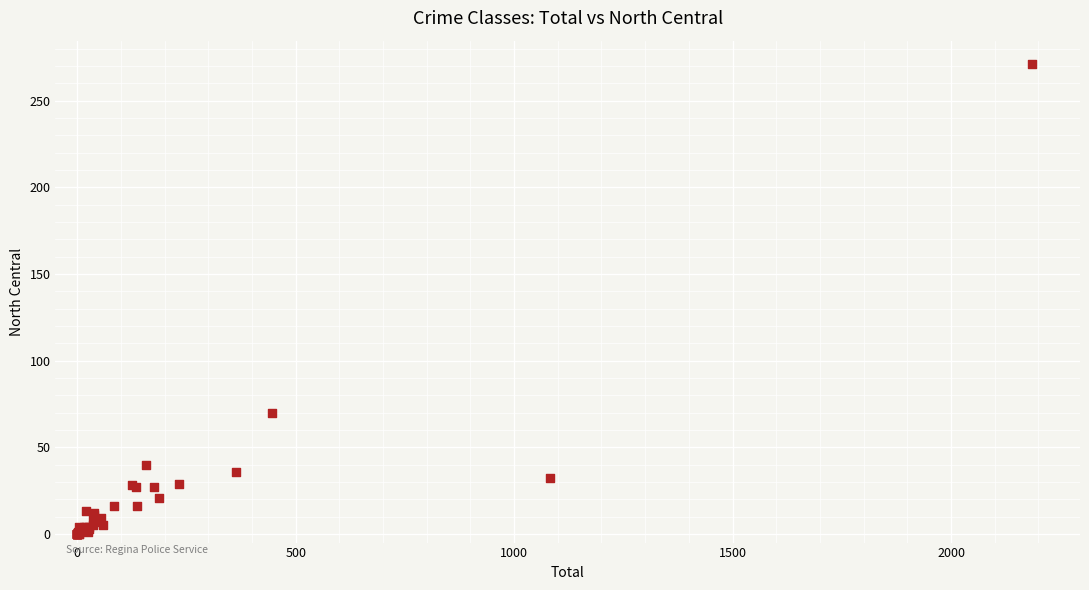

What Y value in the scatter plot is closest to 135?

70